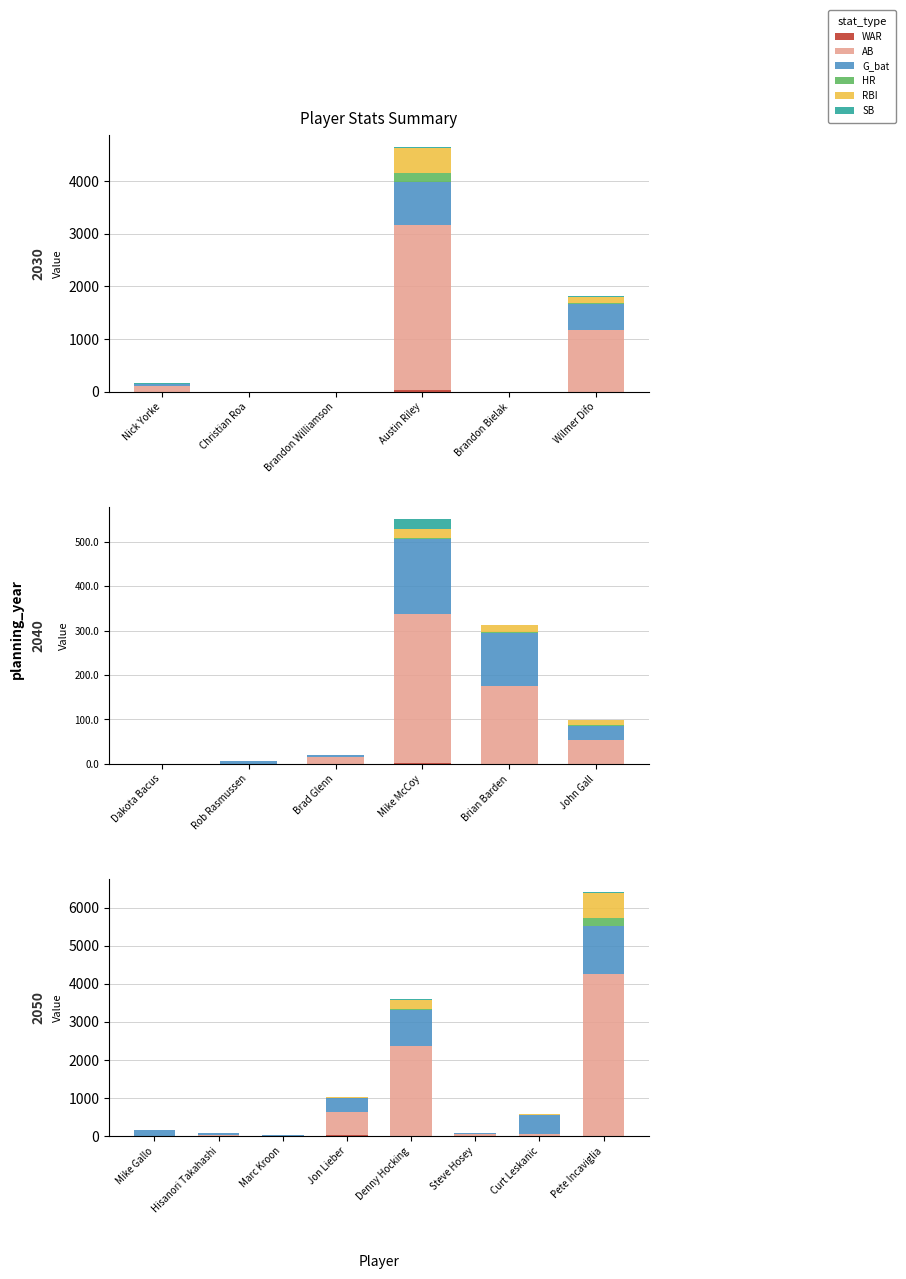

At which label does WAR reach its minimum?

Marc Kroon